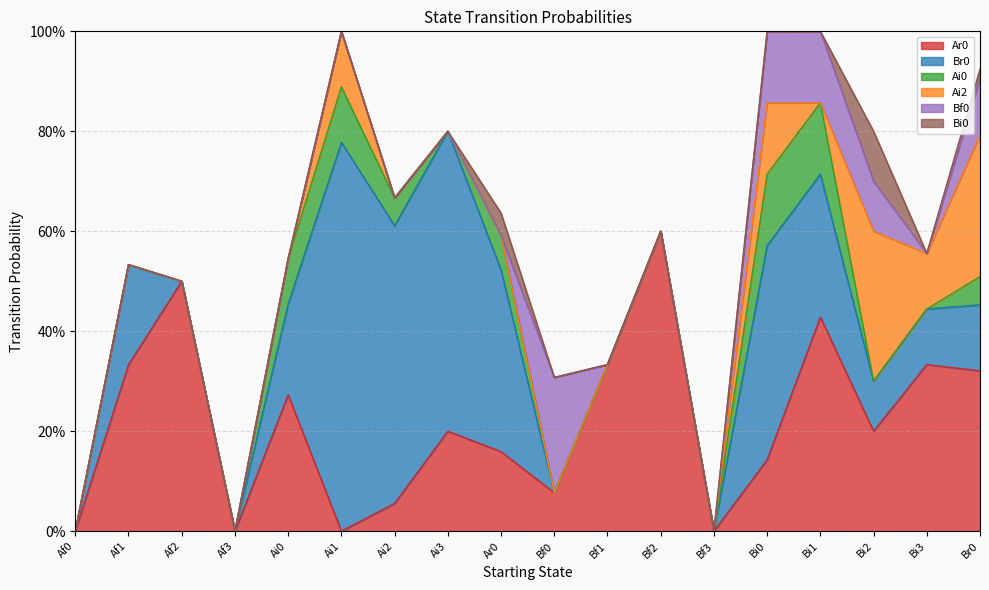

Rank the series by their maximum value, from lowest to highest.

Bi0, Ai0, Bf0, Ai2, Ar0, Br0